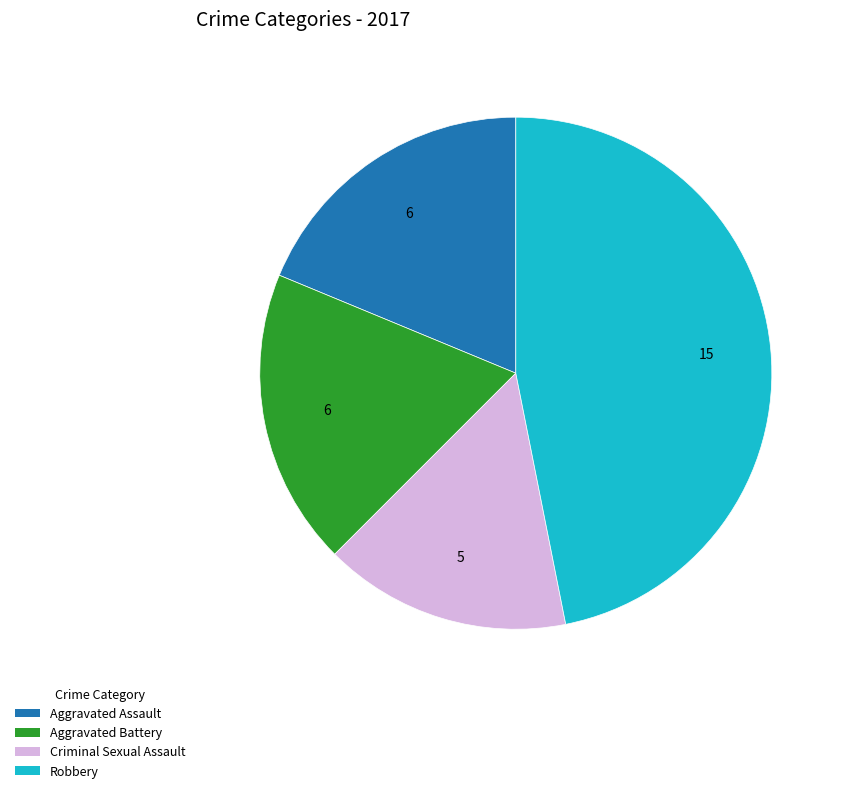

Combined, do Aggravated Battery and Criminal Sexual Assault account for over 50%?

No